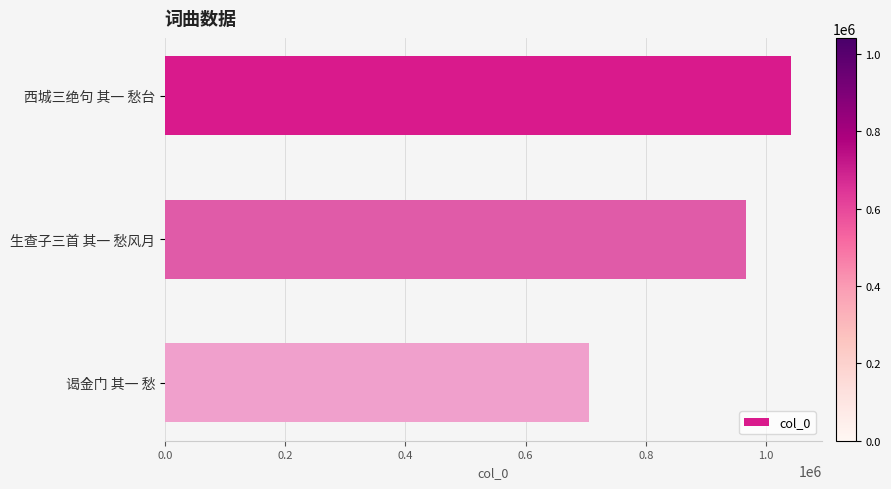

What is the average value?

904538